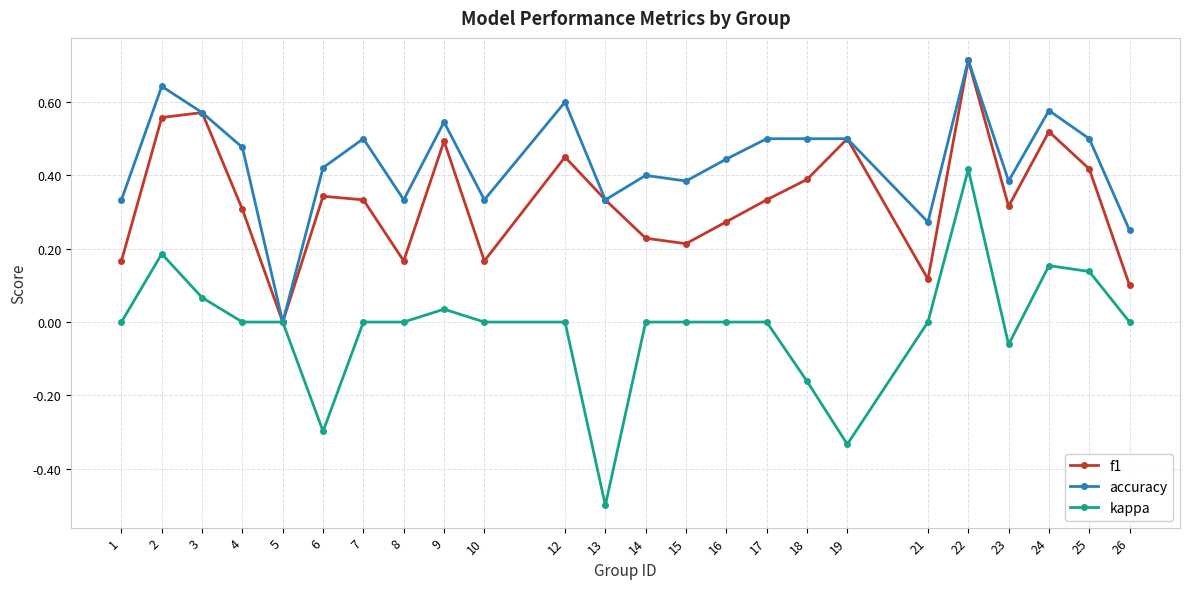

At 21, list the series in order from smallest to largest.

kappa, f1, accuracy